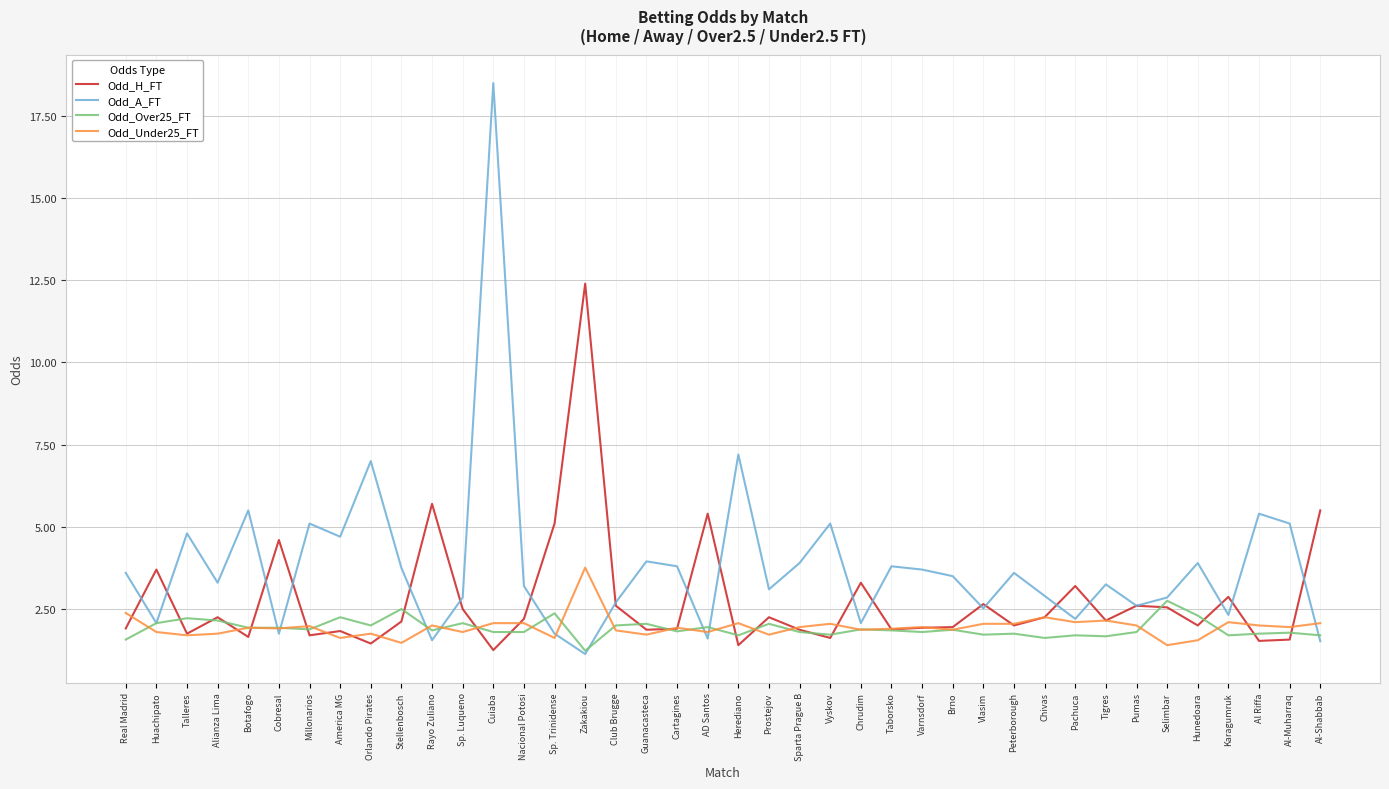

Which series has the largest total across all categories?

Odd_A_FT